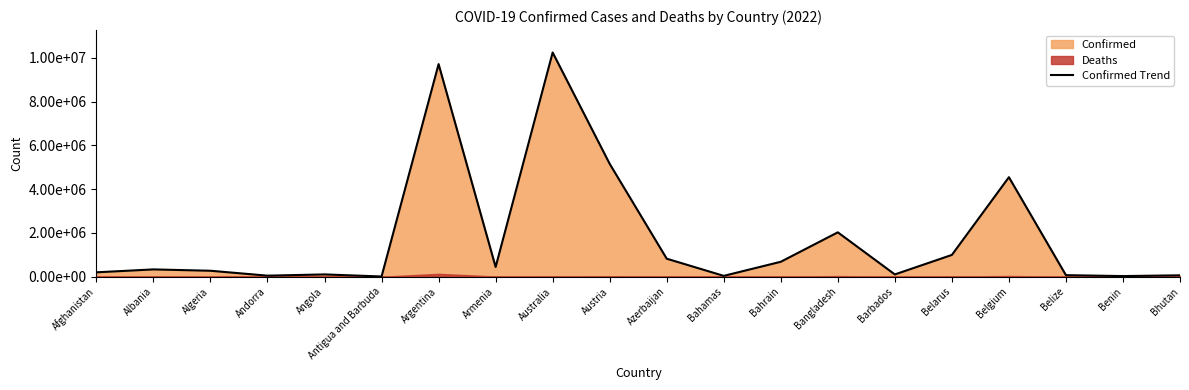

How many data points are above 332285?

9